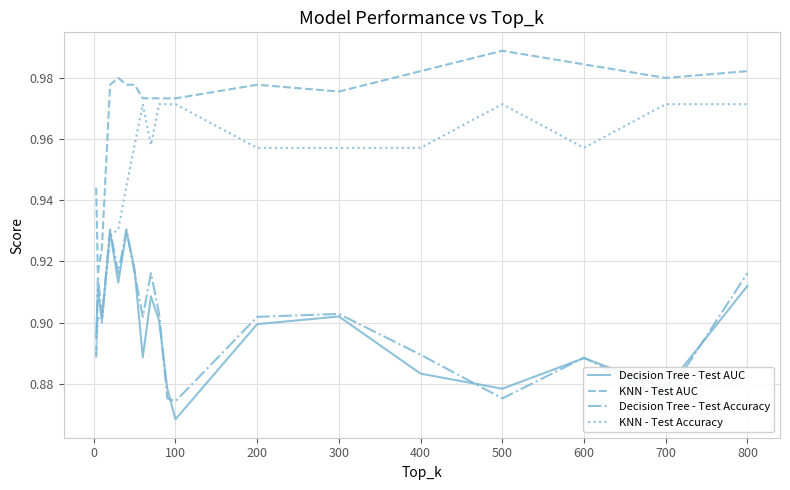

Which series has the widest spread of values?

KNN - Test Accuracy